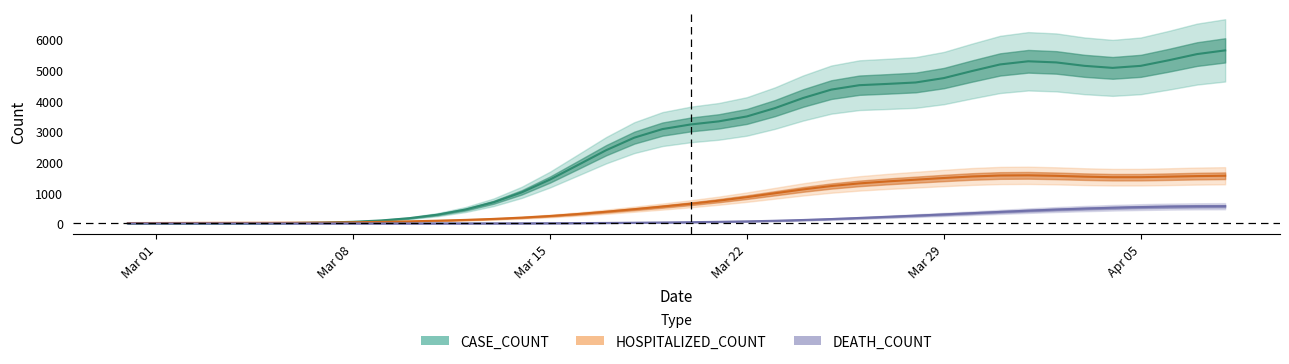

What is the highest value of the DEATH_COUNT series?

561.5